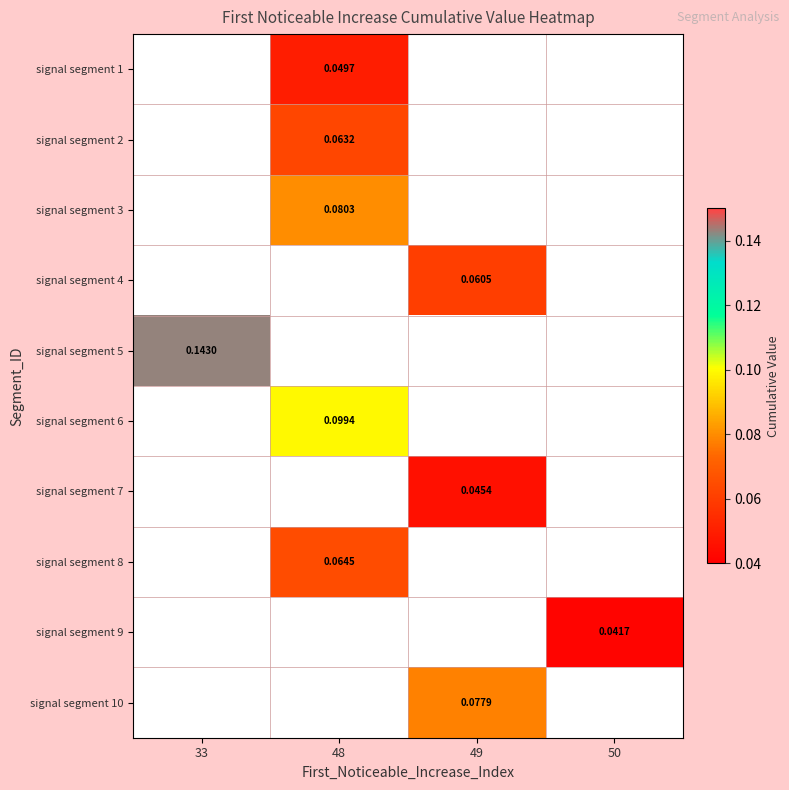

What value does the signal segment 6 series have at 48?

0.1